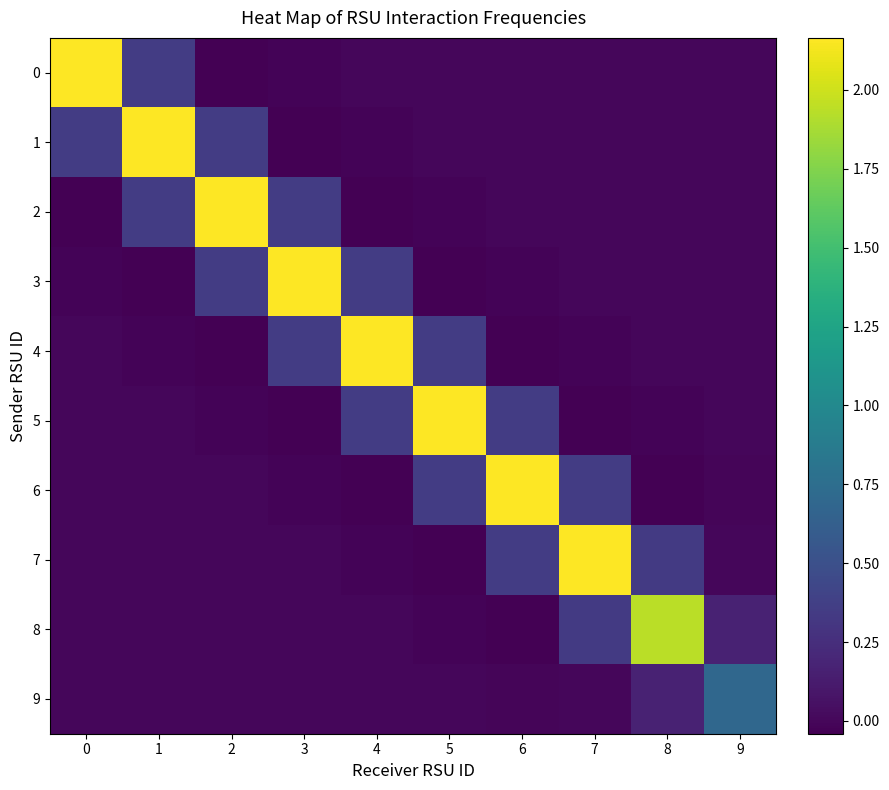

Reading left to right, list all the values displayed in this chart.

0: 0=2.2	1=0.4	2=-0.0	3=-0.0	4=-0.0	5=0.0	6=0.0	7=-0.0	8=-0.0	9=-0.0
1: 0=0.4	1=2.2	2=0.4	3=-0.0	4=-0.0	5=-0.0	6=0.0	7=0.0	8=-0.0	9=-0.0
2: 0=-0.0	1=0.4	2=2.2	3=0.4	4=-0.0	5=-0.0	6=-0.0	7=0.0	8=0.0	9=-0.0
3: 0=-0.0	1=-0.0	2=0.4	3=2.2	4=0.4	5=-0.0	6=-0.0	7=-0.0	8=0.0	9=0.0
4: 0=-0.0	1=-0.0	2=-0.0	3=0.4	4=2.2	5=0.4	6=-0.0	7=-0.0	8=-0.0	9=0.0
5: 0=0.0	1=-0.0	2=-0.0	3=-0.0	4=0.4	5=2.2	6=0.4	7=-0.0	8=-0.0	9=-0.0
6: 0=0.0	1=0.0	2=-0.0	3=-0.0	4=-0.0	5=0.4	6=2.2	7=0.4	8=-0.0	9=-0.0
7: 0=-0.0	1=0.0	2=0.0	3=-0.0	4=-0.0	5=-0.0	6=0.4	7=2.2	8=0.3	9=-0.0
8: 0=-0.0	1=-0.0	2=0.0	3=0.0	4=-0.0	5=-0.0	6=-0.0	7=0.3	8=1.9	9=0.2
9: 0=-0.0	1=-0.0	2=-0.0	3=0.0	4=0.0	5=-0.0	6=-0.0	7=-0.0	8=0.2	9=0.7